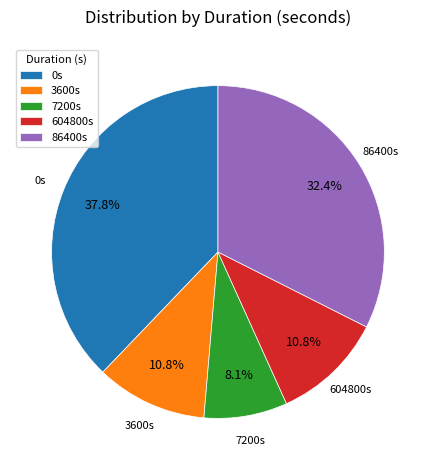

Is there any slice that represents more than half of the pie?

No